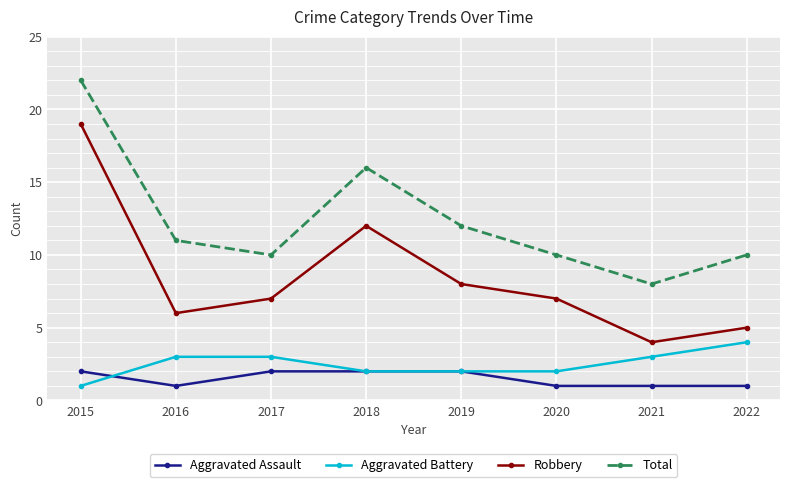

At which category does Aggravated Assault reach its first local valley?

2016